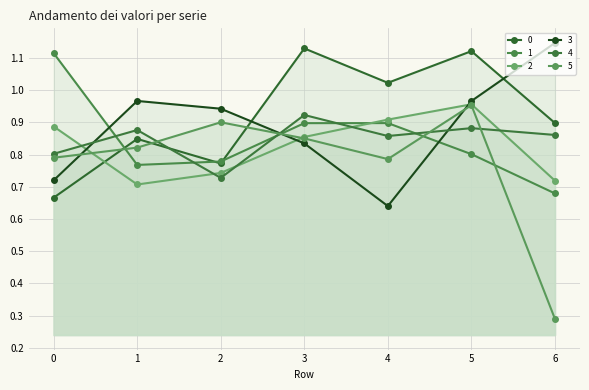

At which category does 1 reach its first local valley?

1